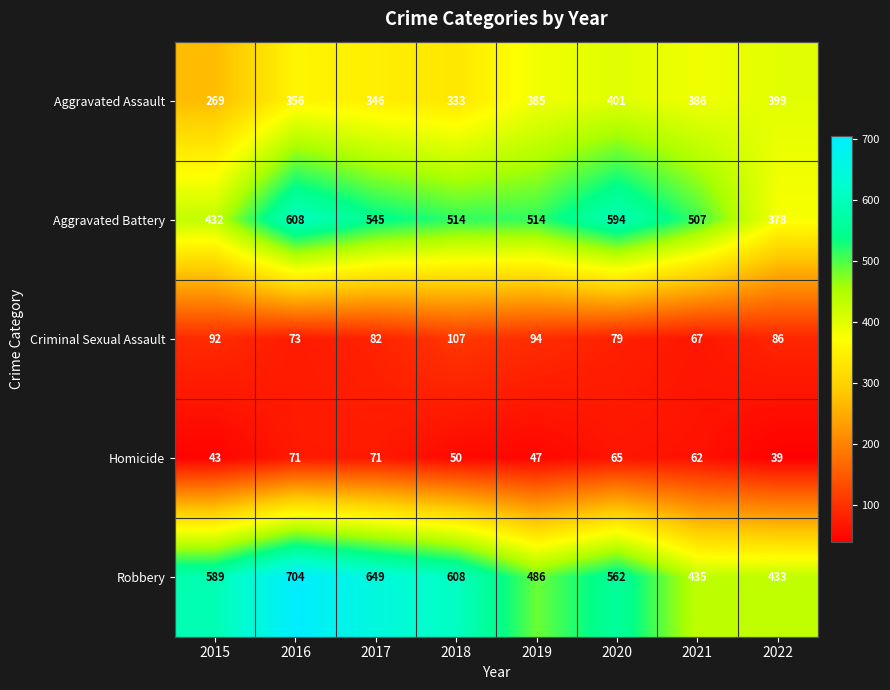

Is it true that Aggravated Assault equals 356 at 2016?

True